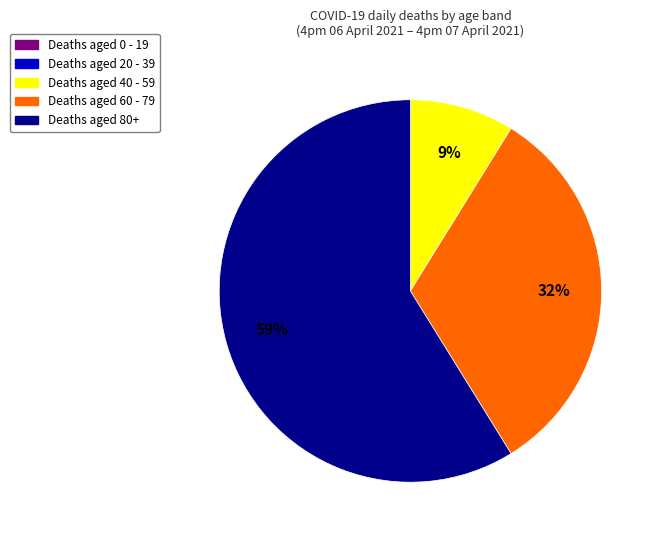

To the nearest percent, what is the difference between the largest and smallest slice percentages?

50%